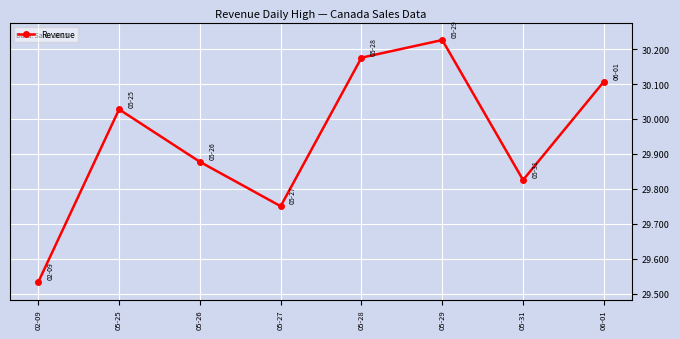

At which category does the chart reach its peak across all series?

05-29